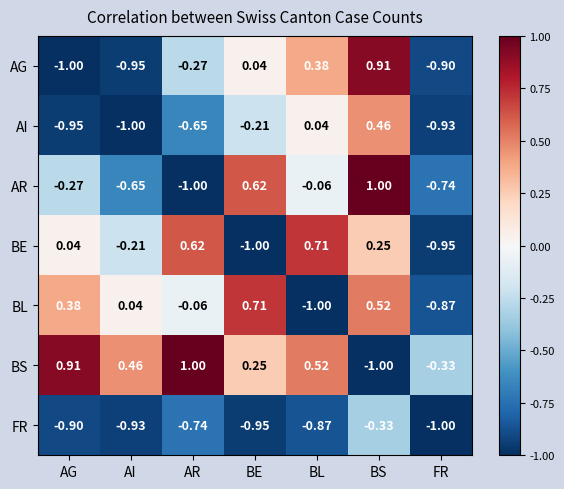

At BL, list the series in order from largest to smallest.

BE, BS, AG, AI, AR, FR, BL